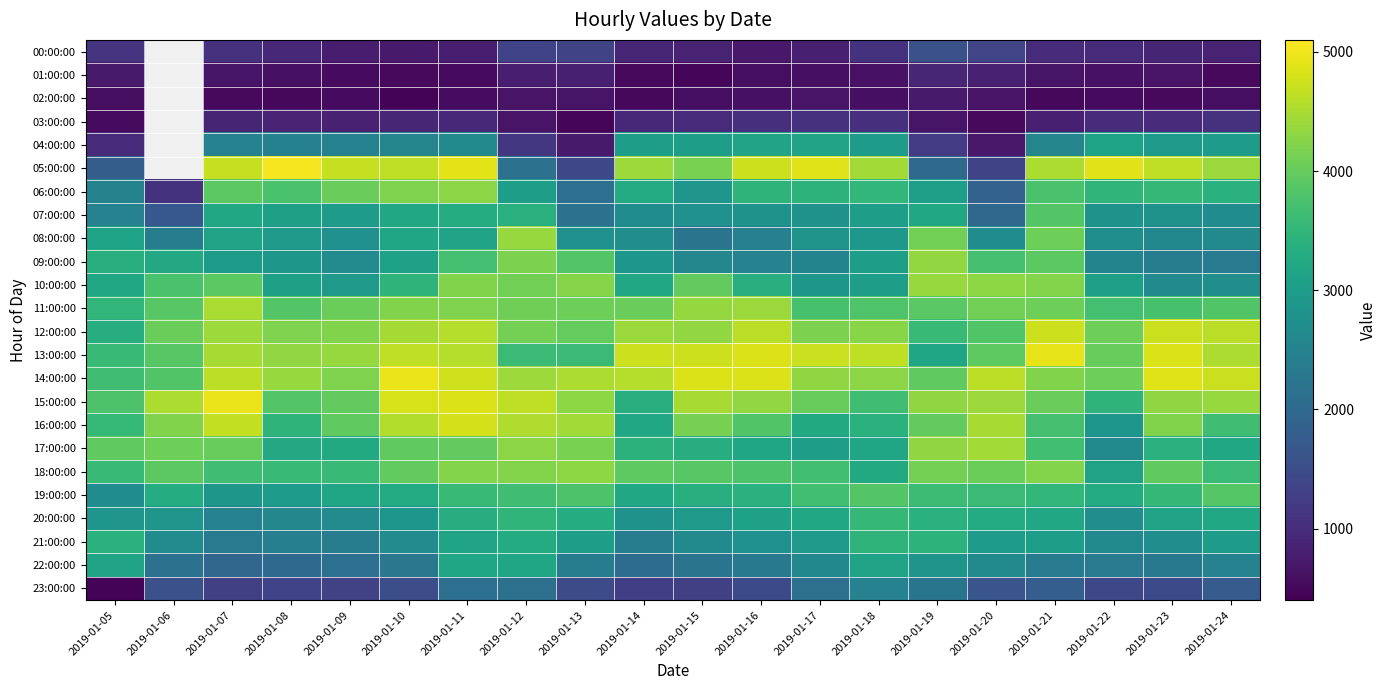

At which label is 12:00:00 closest to 4034?

2019-01-06